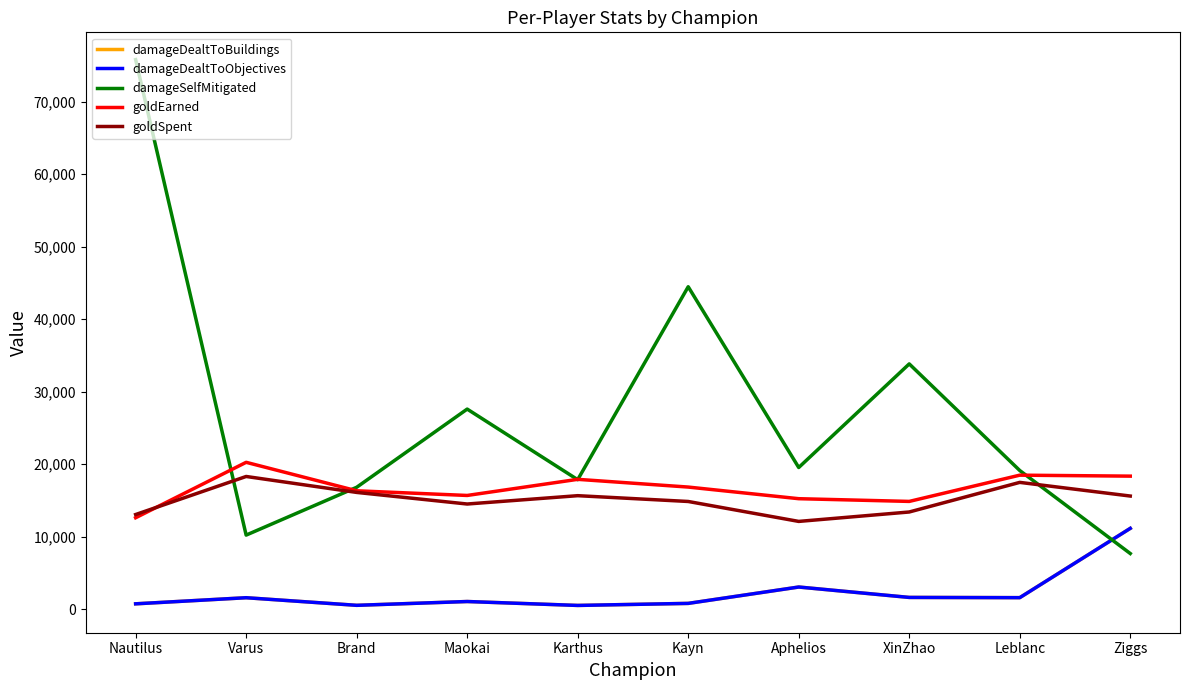

Does the chart display data point markers on the line(s)?

No